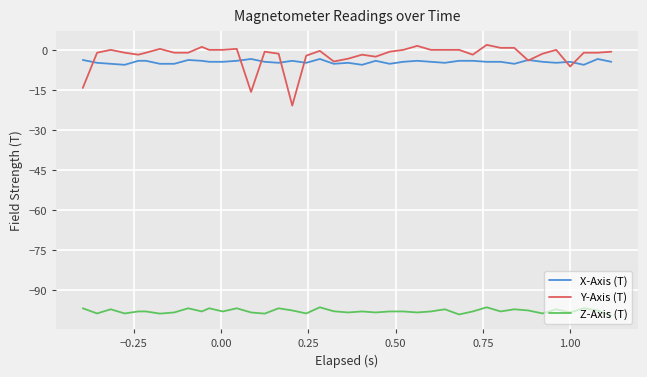

True or false: Z-Axis (T) and X-Axis (T) intersect in this chart.

False